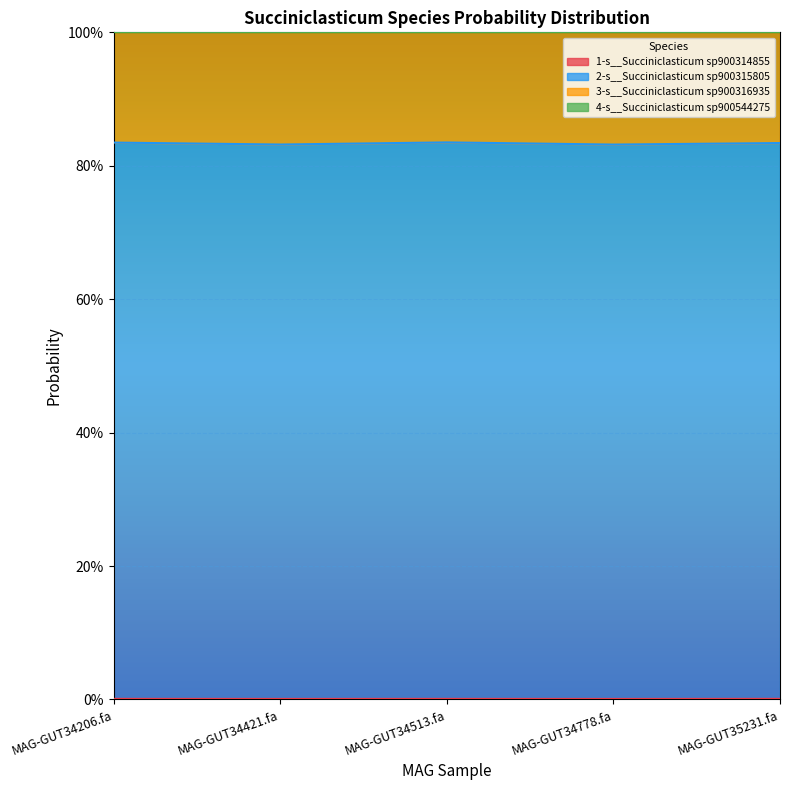

At which category is the sum across all series the highest?

MAG-GUT34513.fa